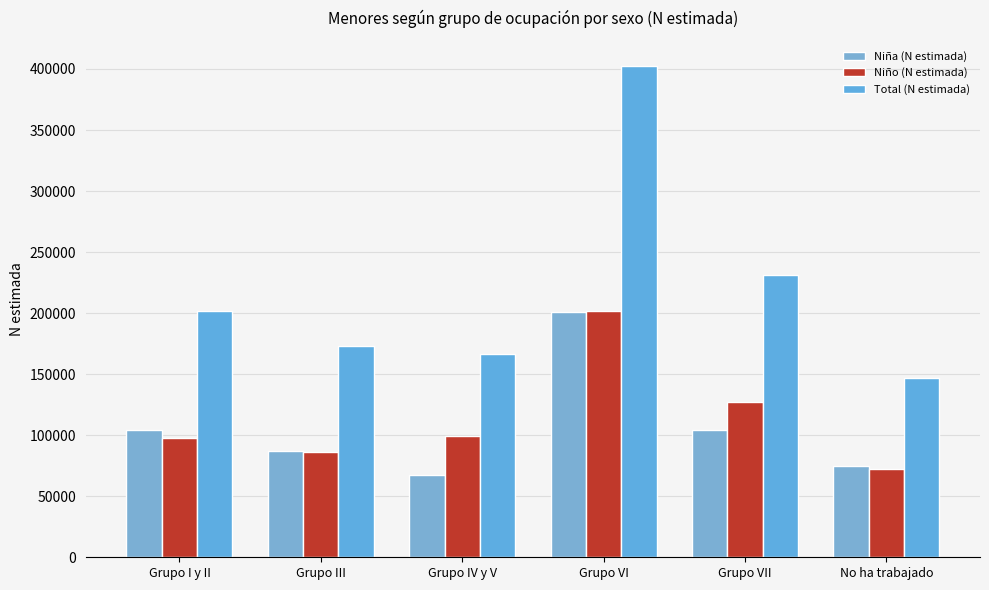

Read the Niña (N estimada) value at No ha trabajado, to the nearest 100.

74900